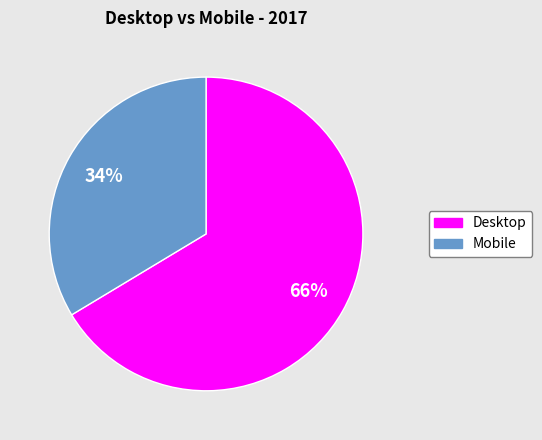

Which slice represents more than half of the pie?

Desktop